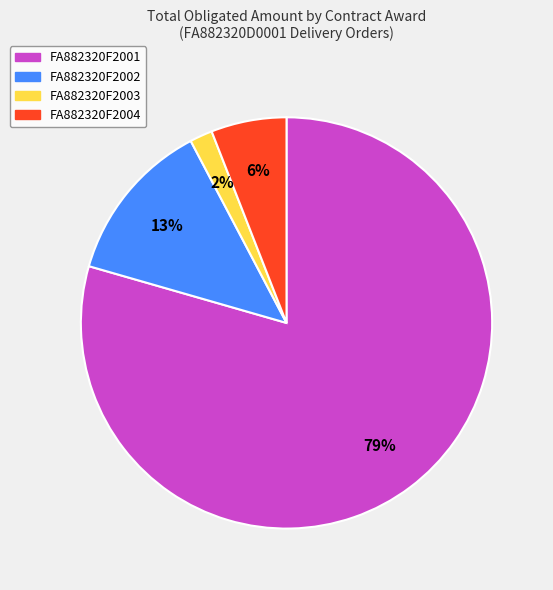

Rank the categories by value from highest to lowest.

FA882320F2001, FA882320F2002, FA882320F2004, FA882320F2003